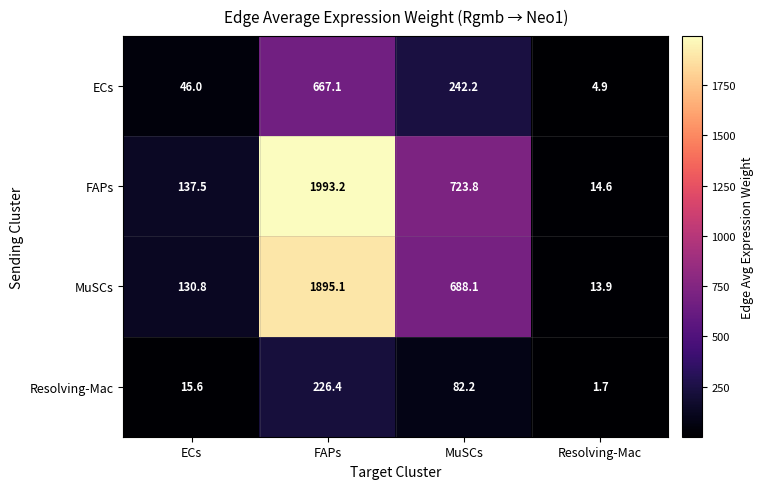

Reading right to left, extract all data points from this chart.

ECs: 4.9	242.2	667.1	46.0
FAPs: 14.6	723.8	1993.2	137.5
MuSCs: 13.9	688.1	1895.1	130.8
Resolving-Mac: 1.7	82.2	226.4	15.6